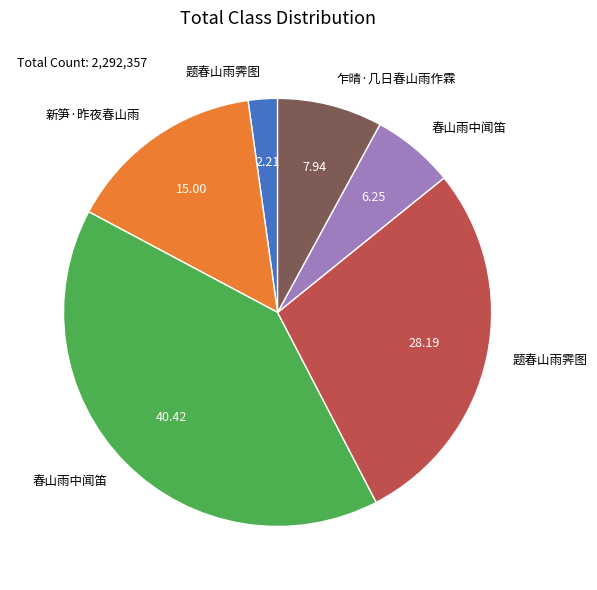

Is there a majority slice in this chart?

No